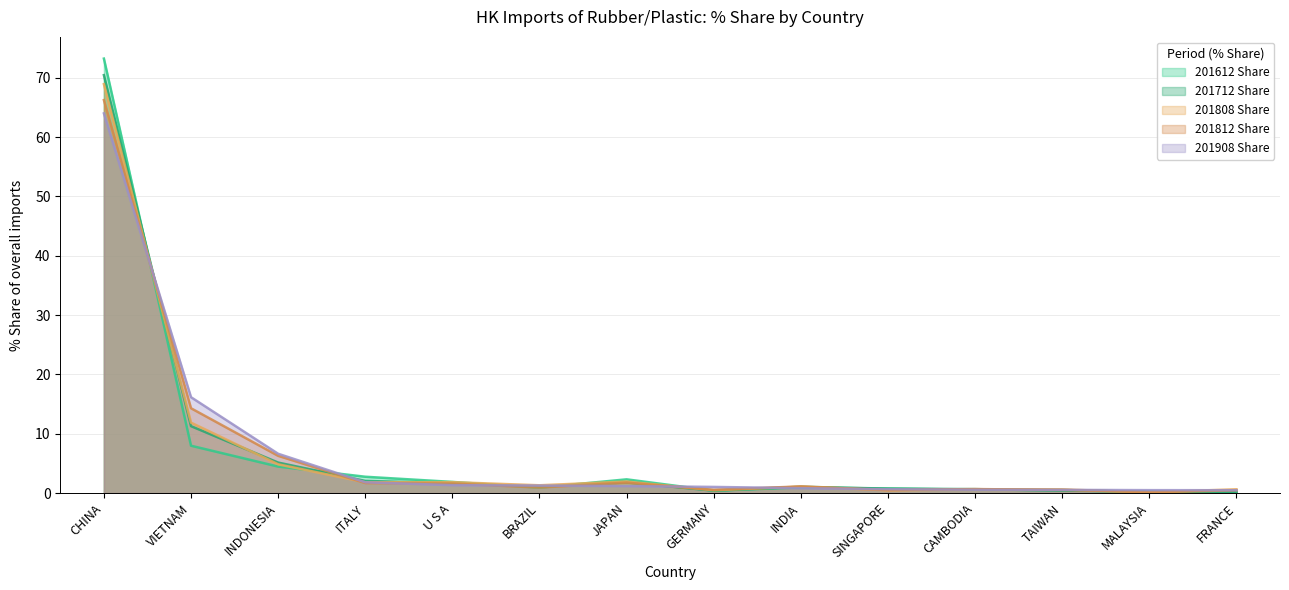

How many interior local peaks does the 201808 Share series have?

4